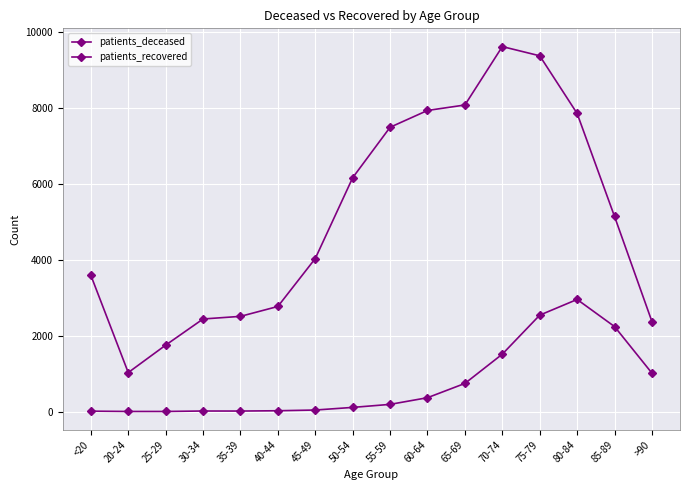

What is the approximate value of patients_deceased at 70-74?

1514